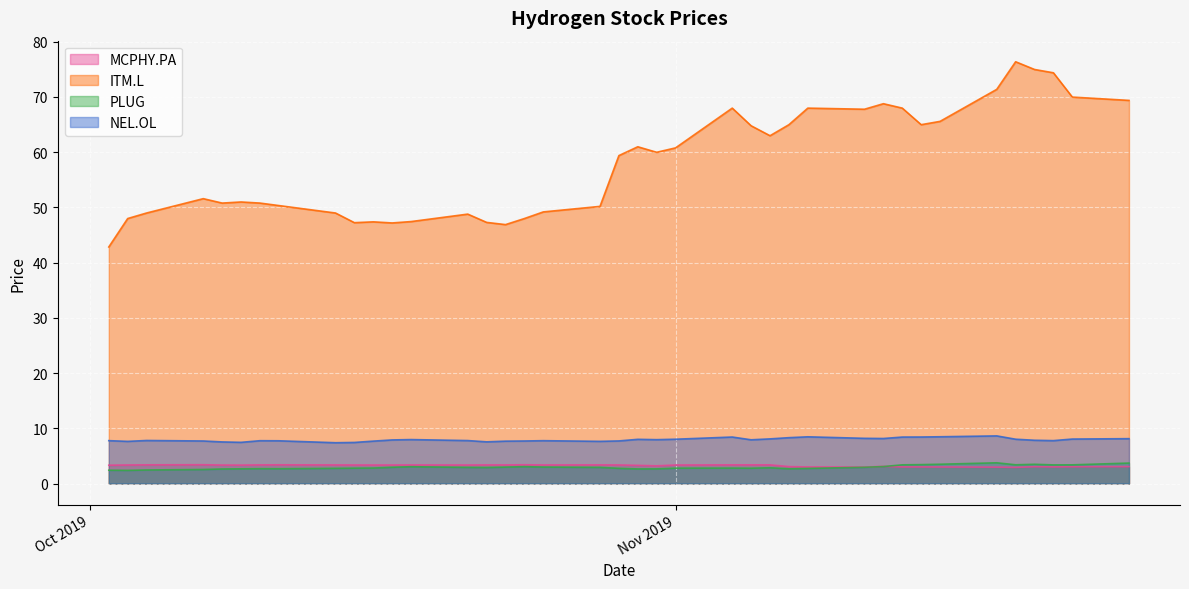

True or false: NEL.OL and MCPHY.PA intersect in this chart.

False